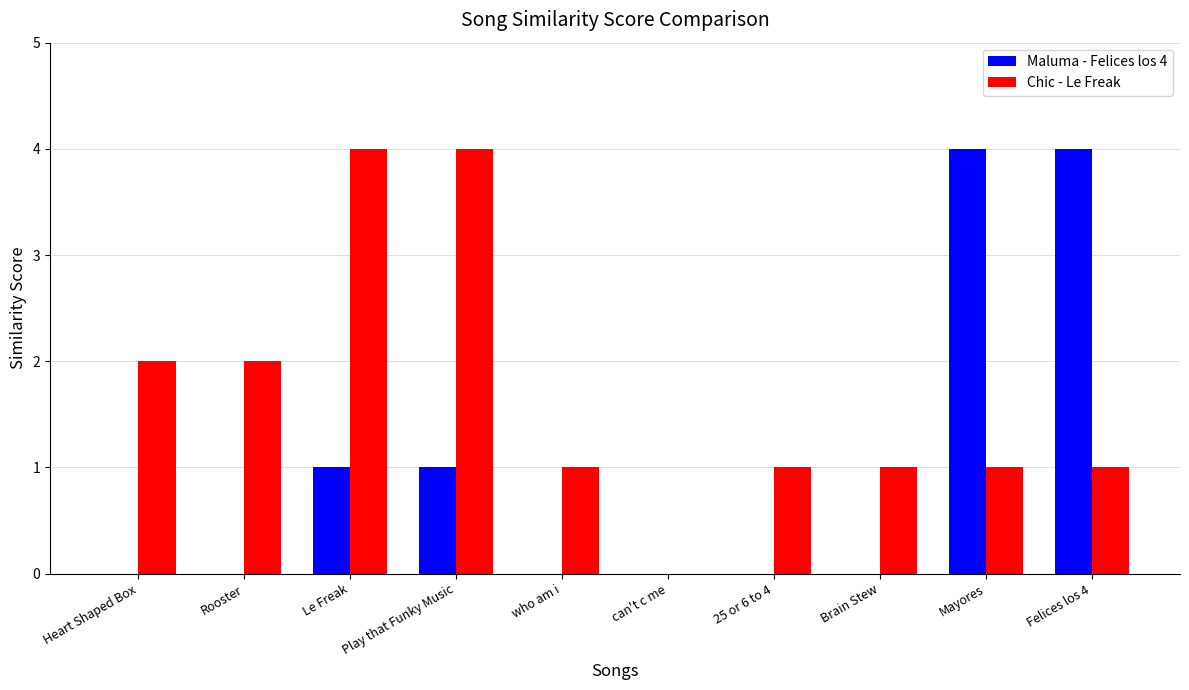

Are the bars grouped side by side (vs. stacked)?

Yes